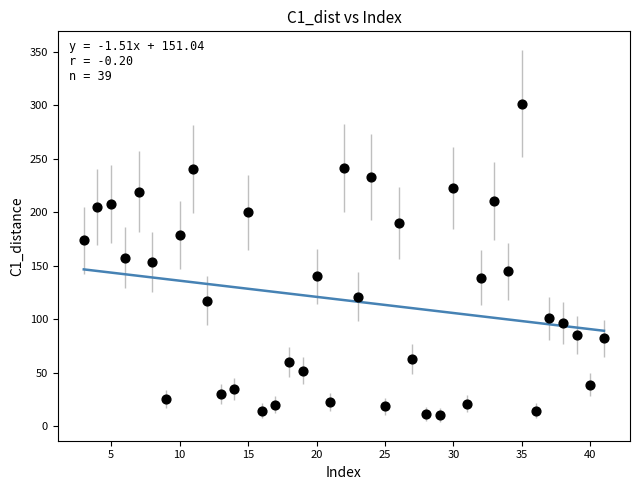

What is the range of Y values (max minus min)?

291.0